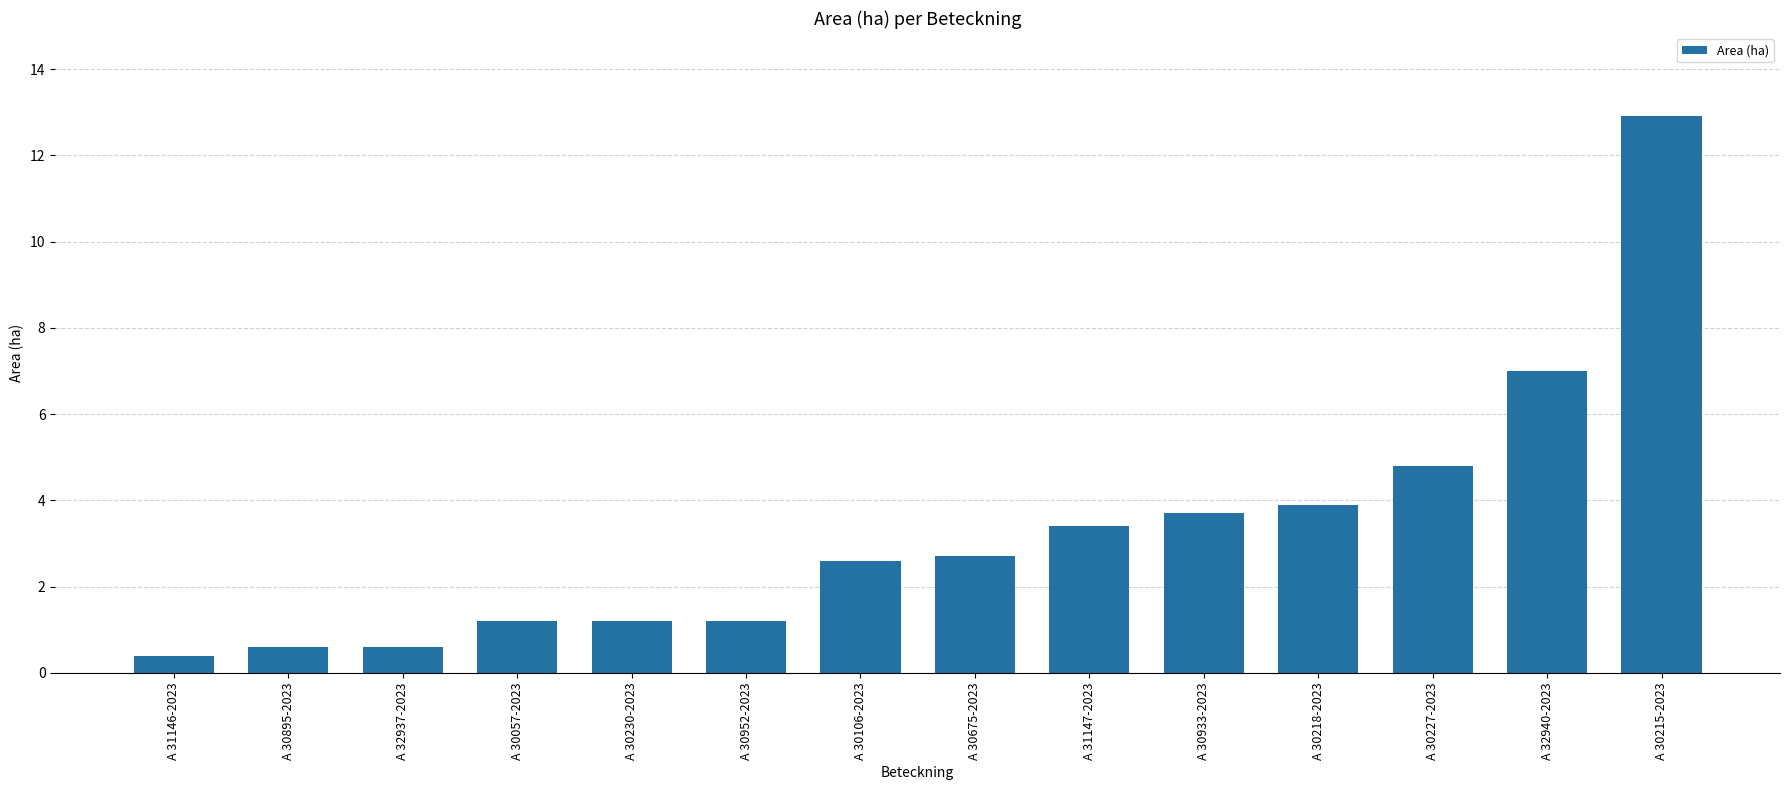

What is the difference between the maximum and second lowest values?

12.3